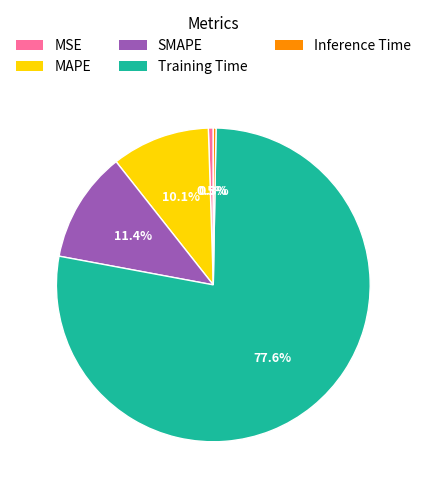

To the nearest percent, what is the difference between the largest and smallest slice percentages?

77%